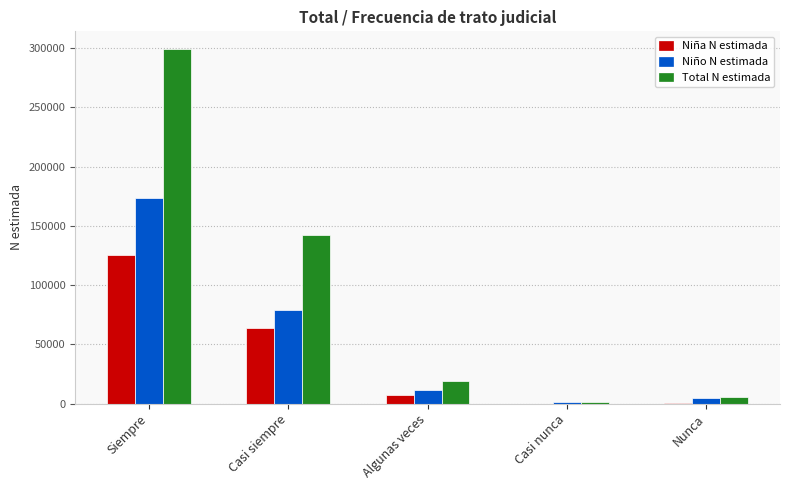

At which label is Niña N estimada closest to 62805?

Casi siempre